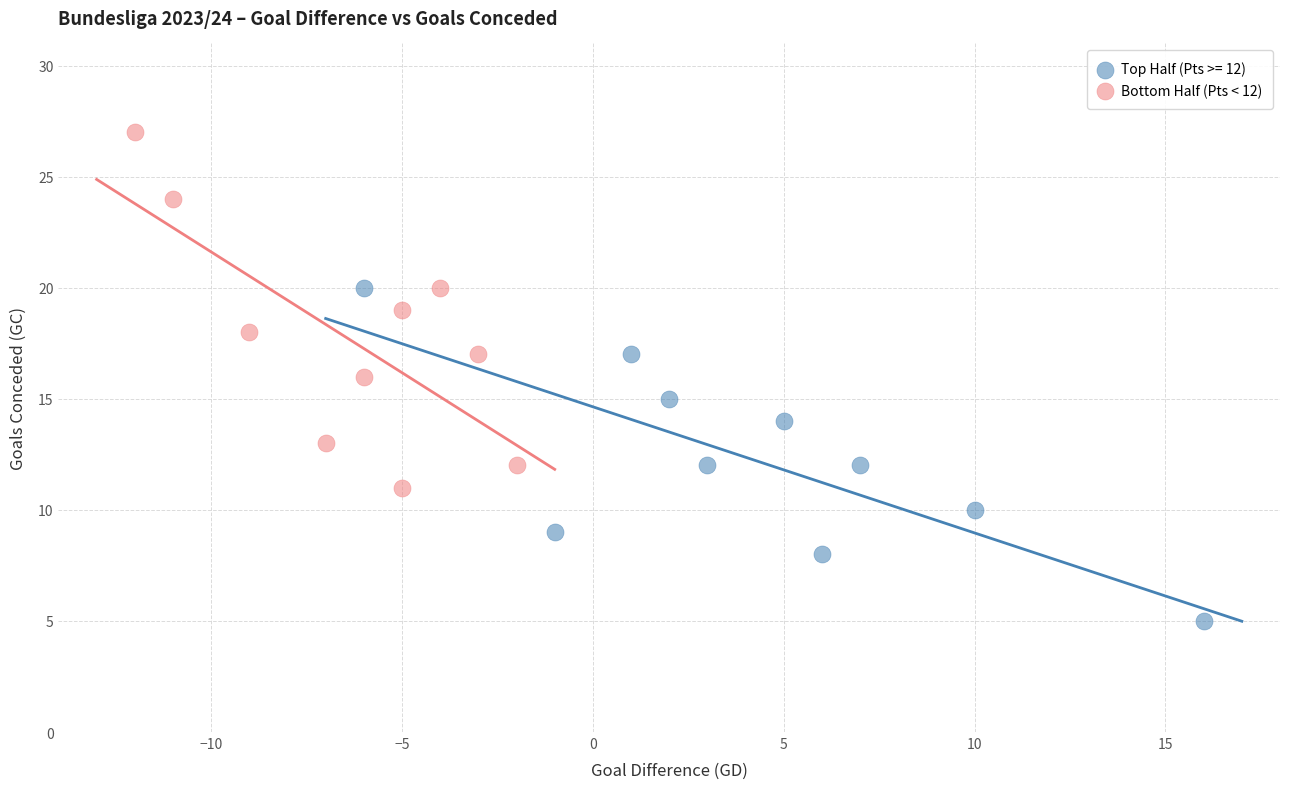

Which series contains the lowest Y value?

Top Half (Pts >= 12)